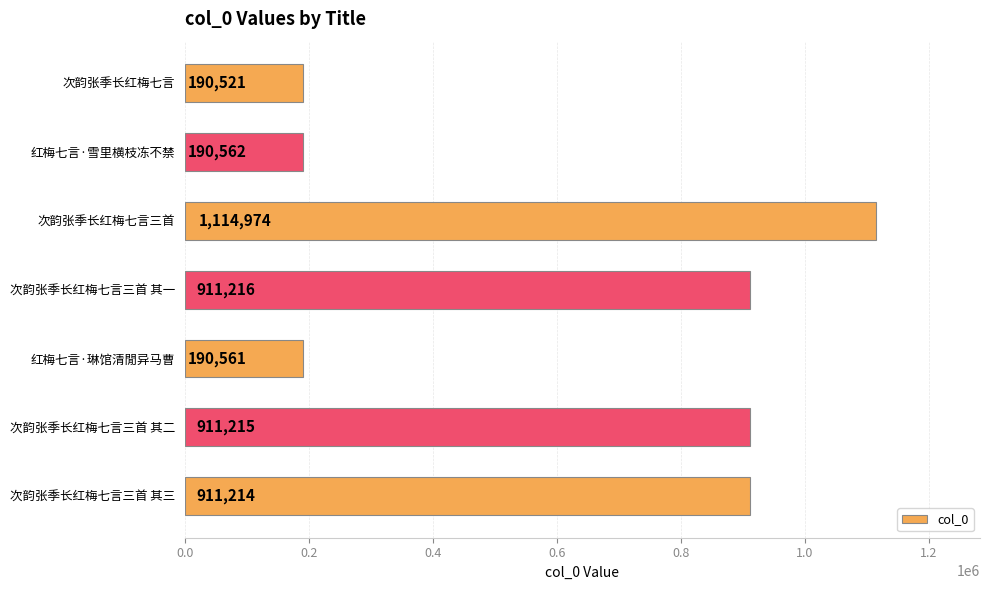

Read the value at 次韵张季长红梅七言三首 其二, to the nearest 50.

911200